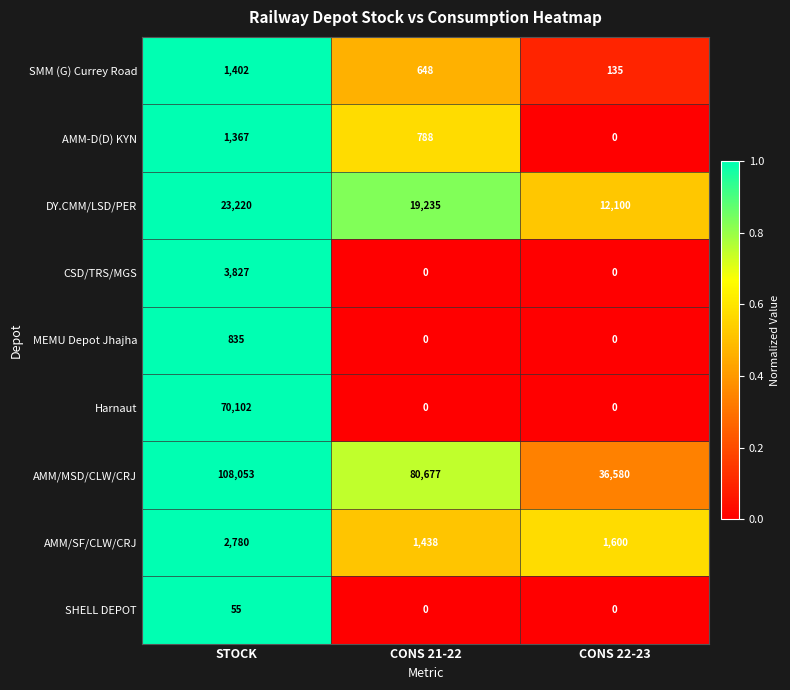

Is it true that CSD/TRS/MGS equals 0 at CONS 22-23?

True